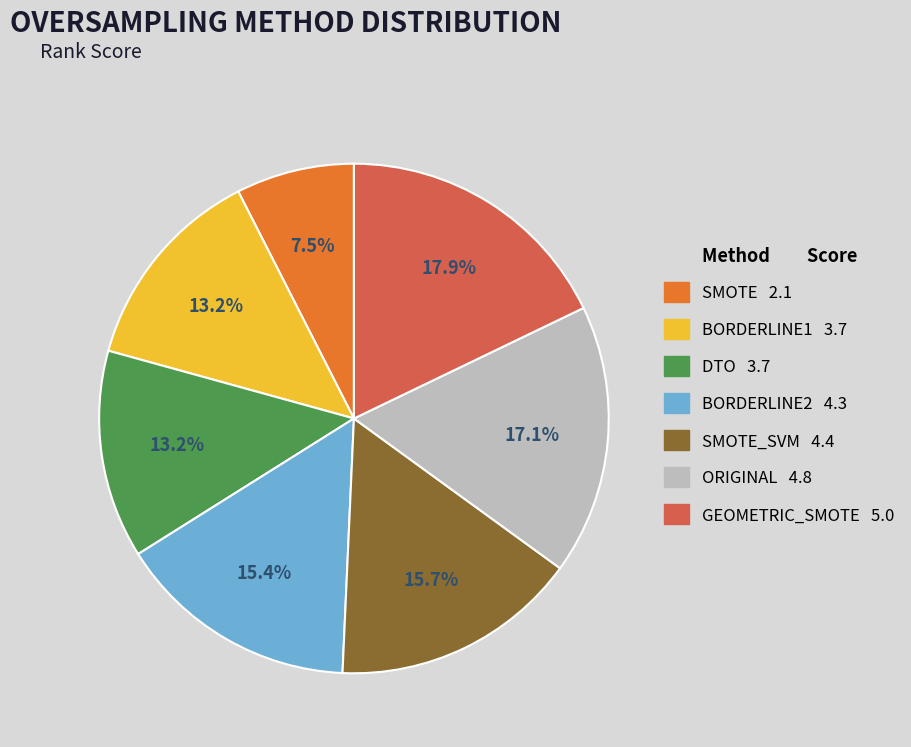

Which slice is the largest?

GEOMETRIC_SMOTE 5.0